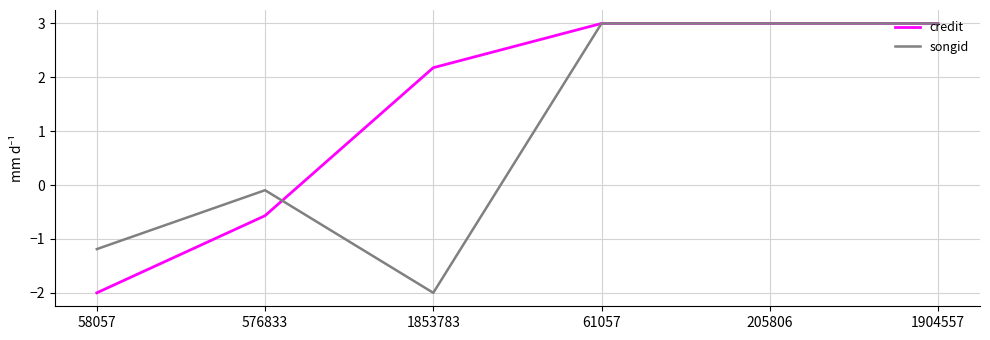

What is the lowest value of the credit series?

-2.0